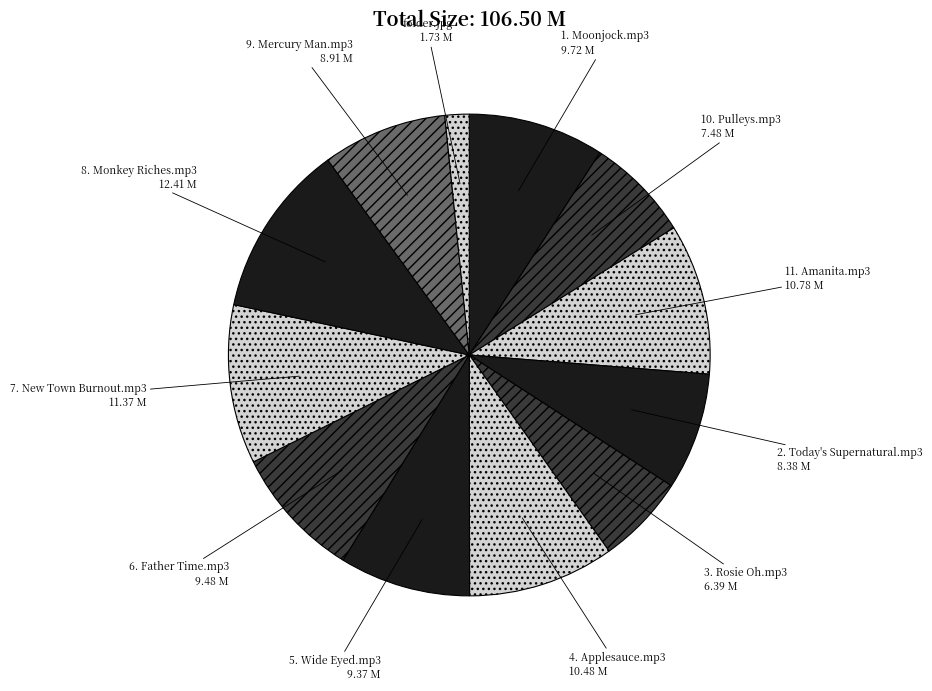

Which slice is the largest?

8. Monkey Riches.mp3